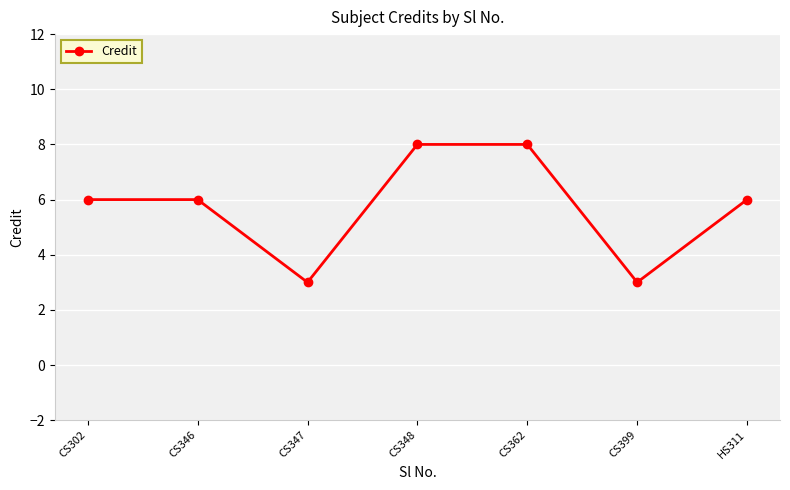

What is the change in value from CS347 to CS362?

+5